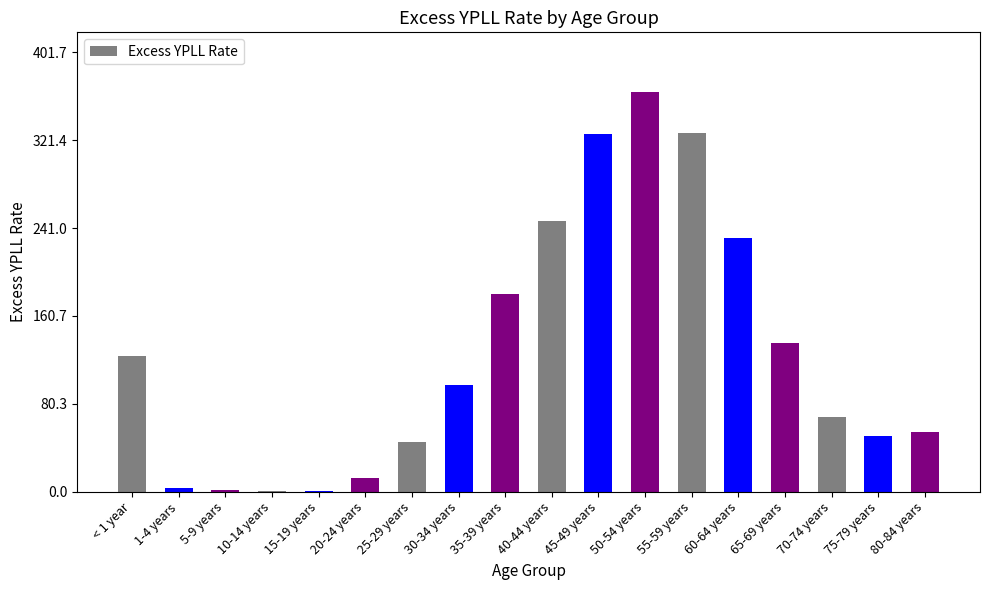

What is the greatest value displayed?

365.2